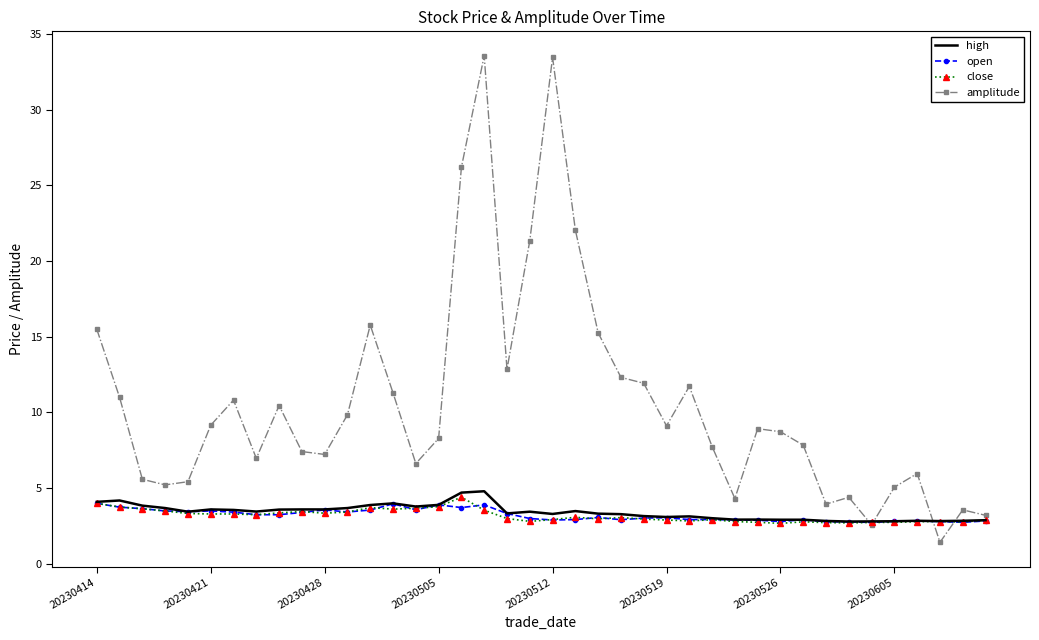

Which series has the largest range (max minus min)?

amplitude